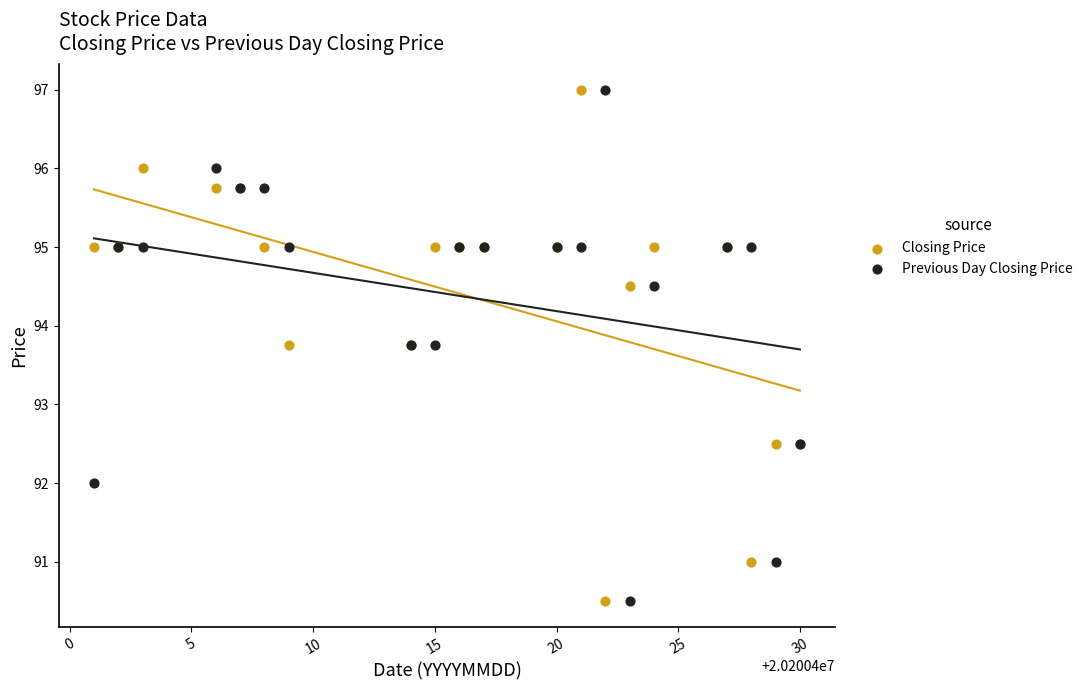

What are all the series names shown in the legend?

Closing Price, Previous Day Closing Price